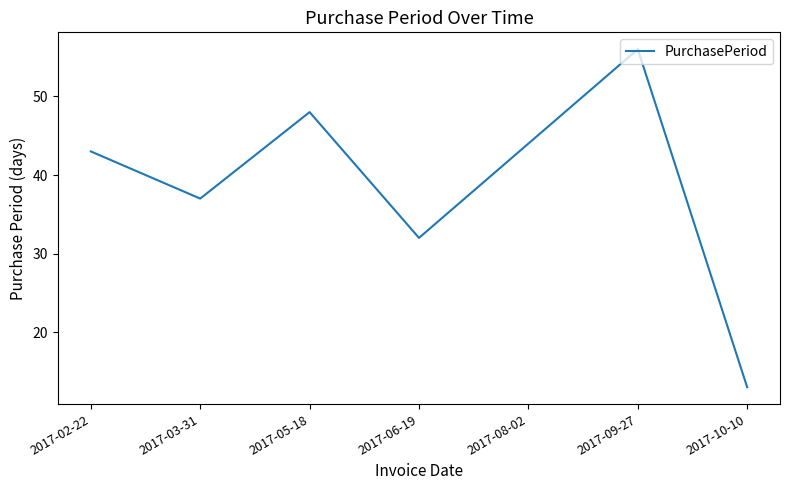

What is the difference between the maximum and minimum values?

43